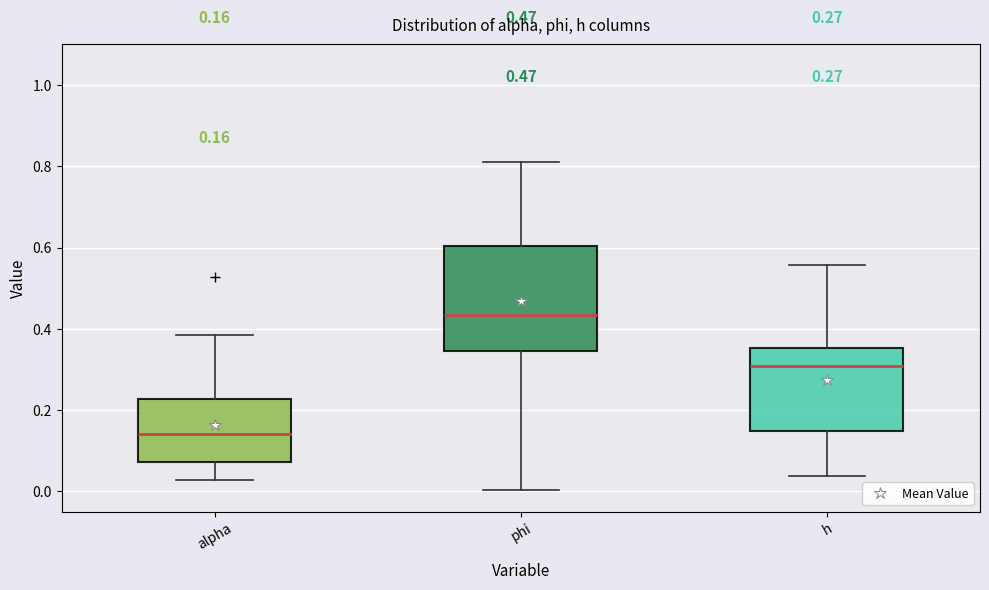

Which box has the lowest median line?

alpha